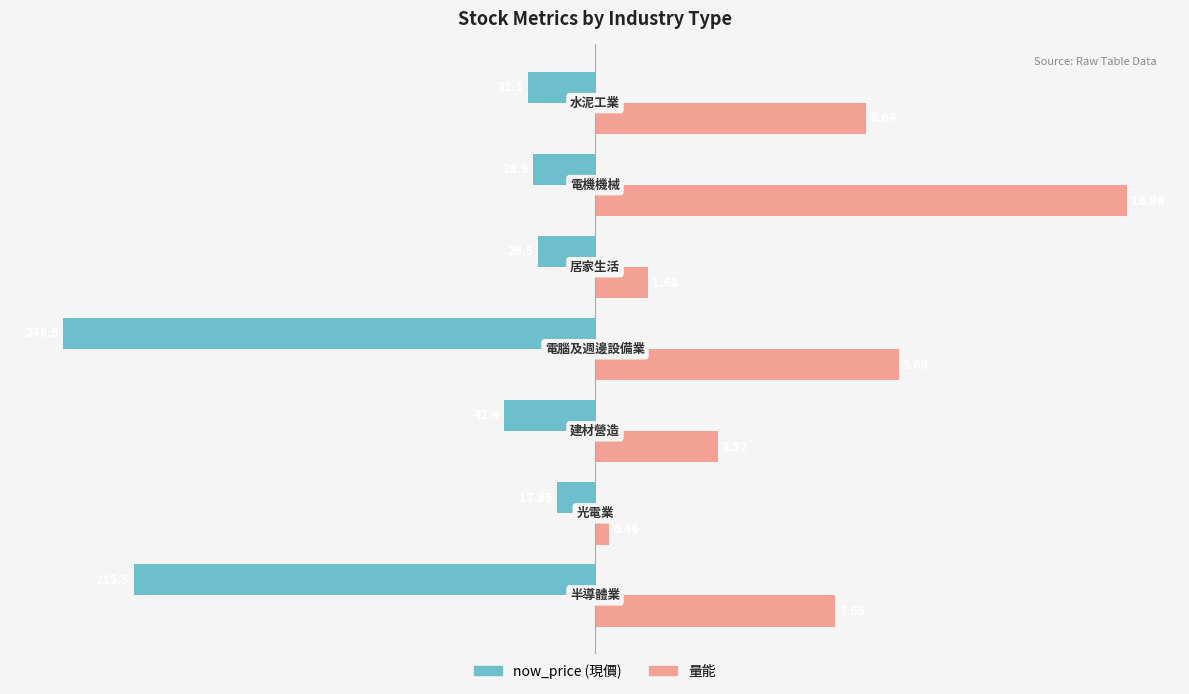

The value of now_price at 200 is -45.2. True or false?

False